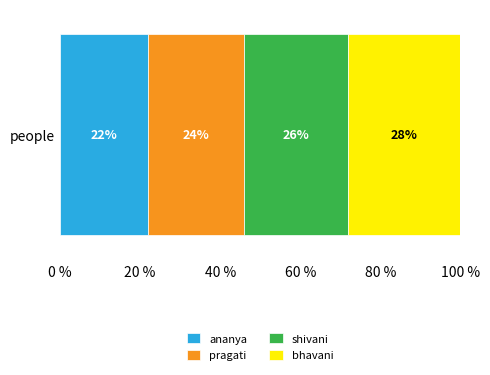

True or false: ananya has a value of 13 at people.

False